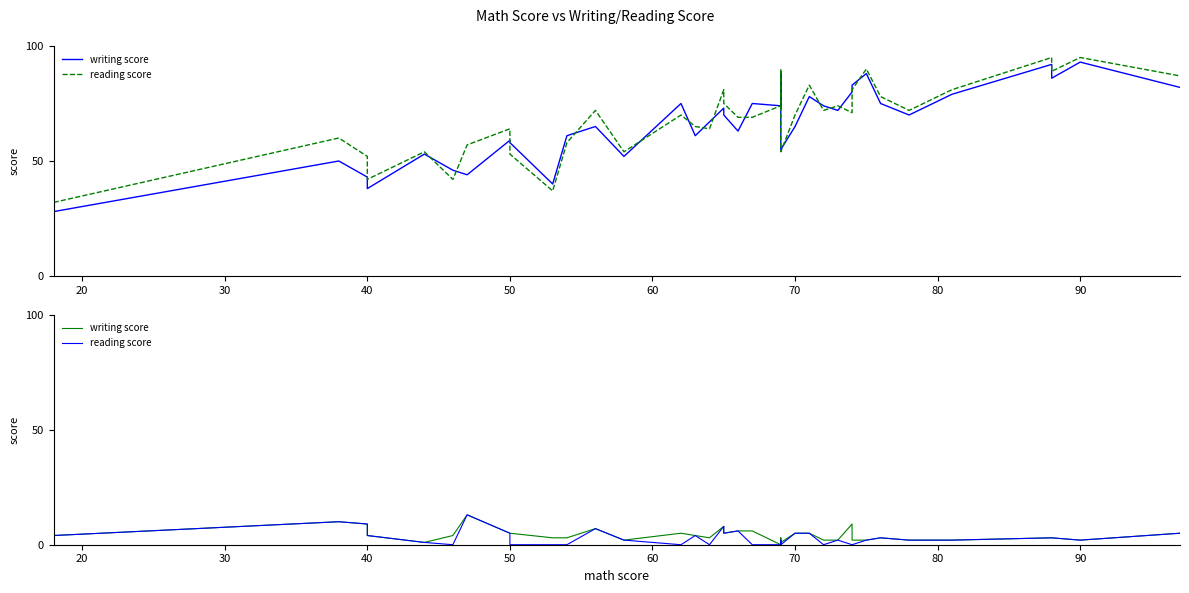

Rank the series by their maximum value, from lowest to highest.

writing score, reading score